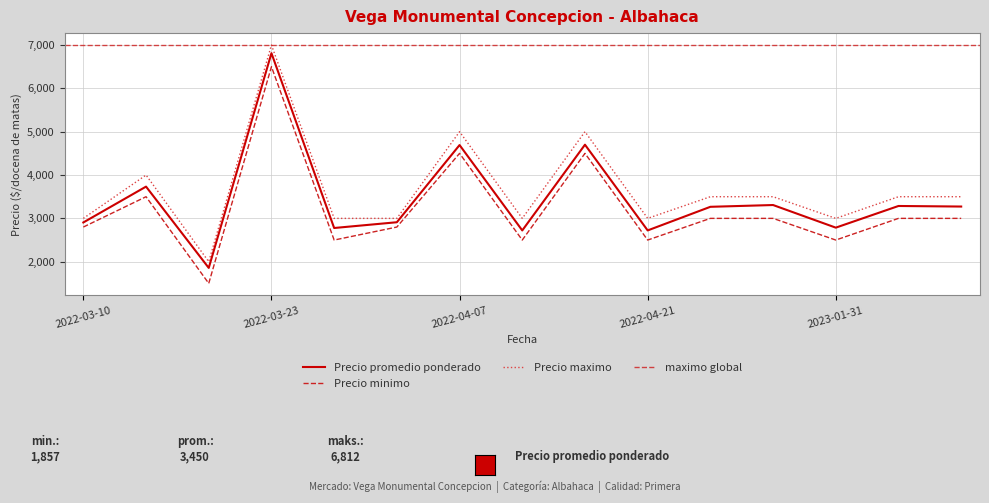

What position from the left is 2022-03-30?

6